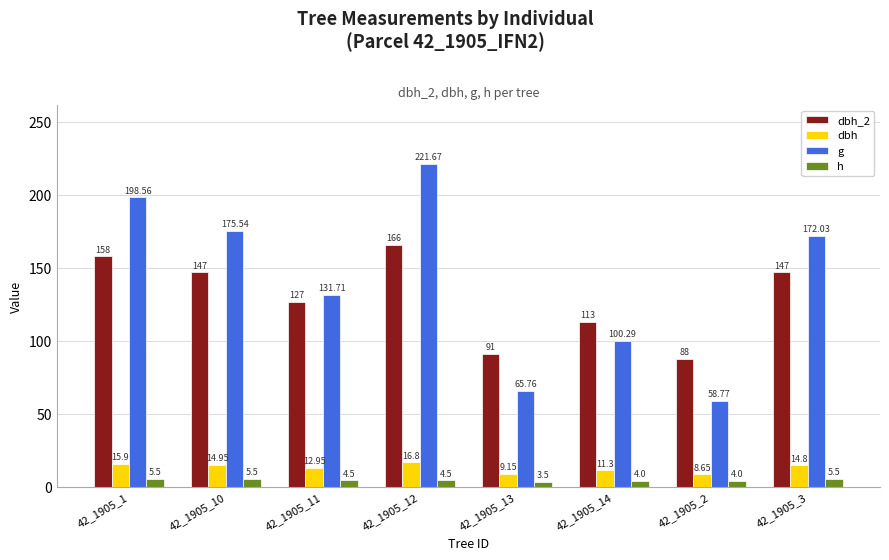

Which series has the largest range (max minus min)?

g